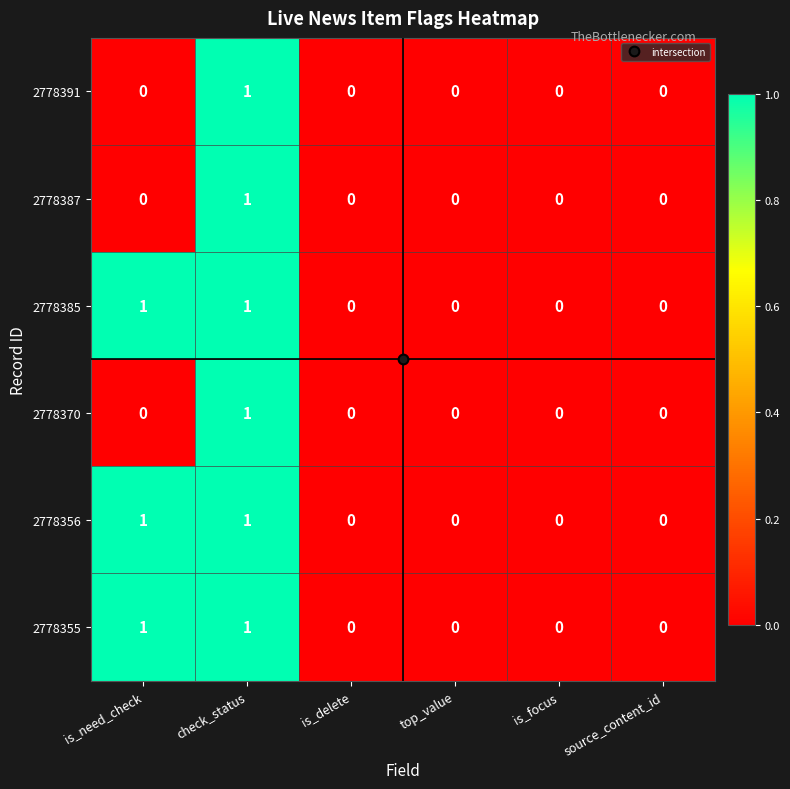

At which category is the sum across all series the highest?

check_status